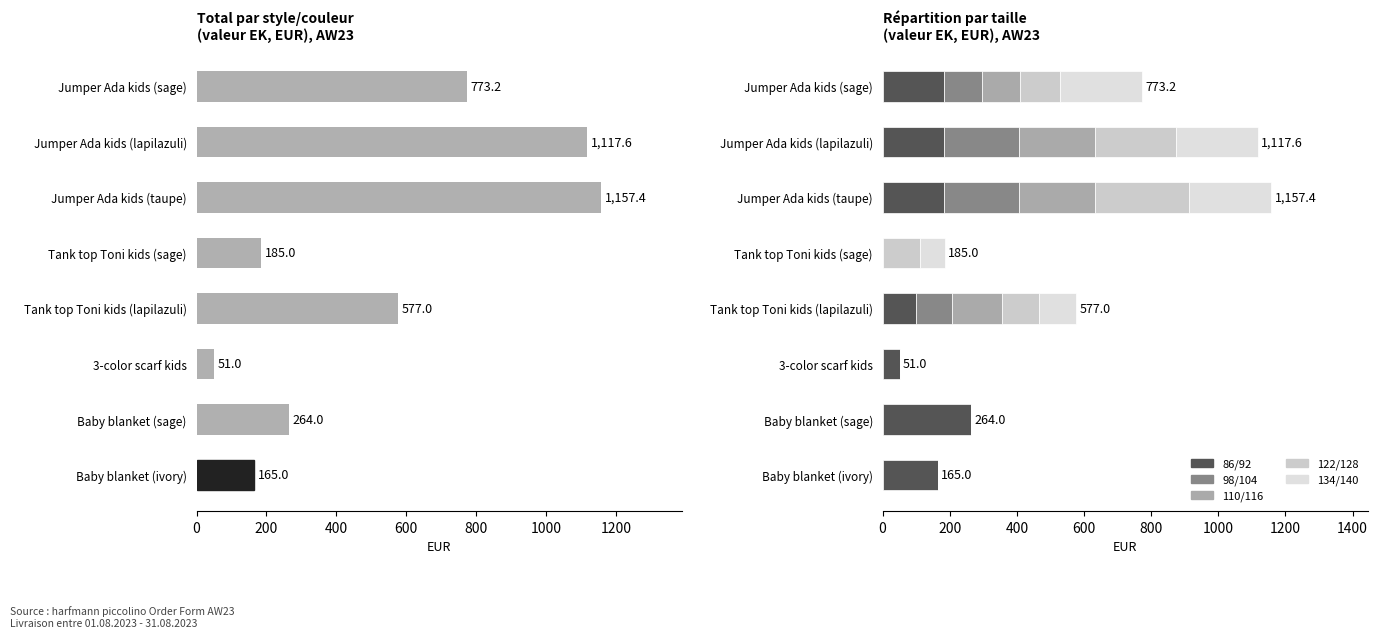

What is the sum of all Total values?

4290.2